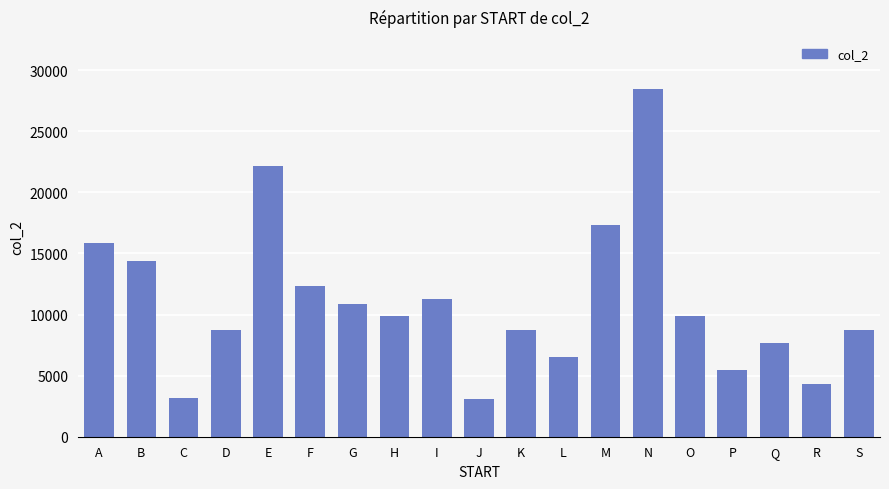

Which has a higher value, Q or E?

E